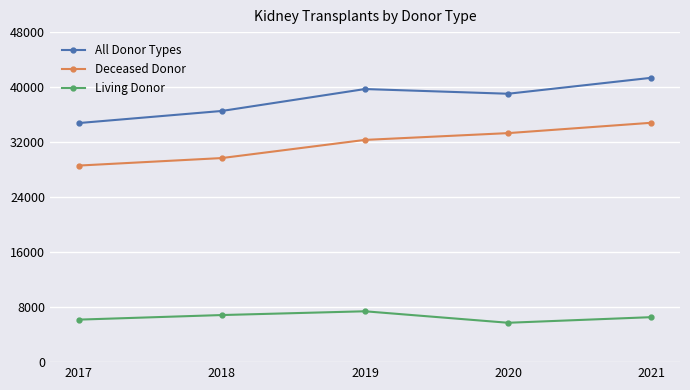

What is the value of the All Donor Types point at the 4th from the left?

39036